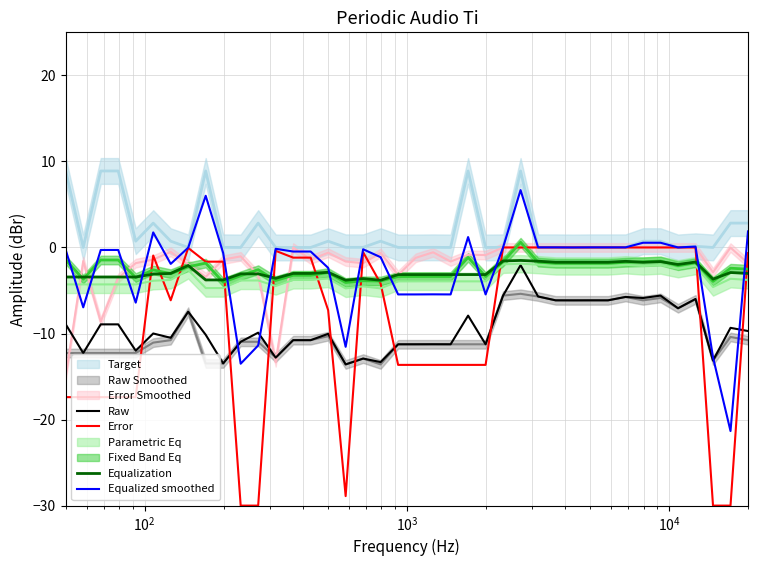

At how many categories does at least one series exceed -3?

29